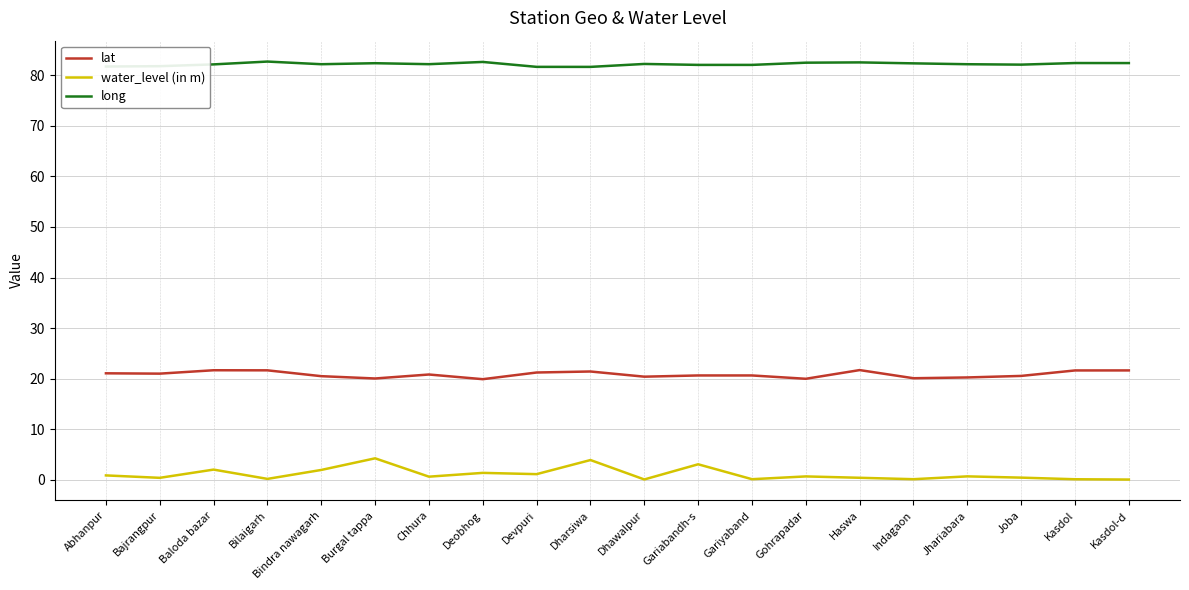

What is the difference between the lat values at Bilaigarh and Gariyaband?

1.0